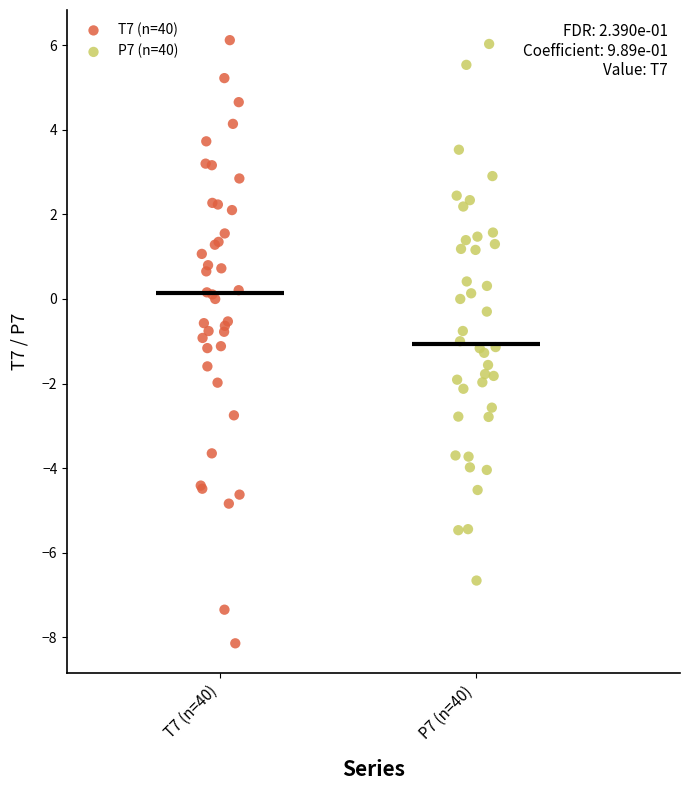

Which series reaches the minimum Y coordinate?

T7 (n=40)